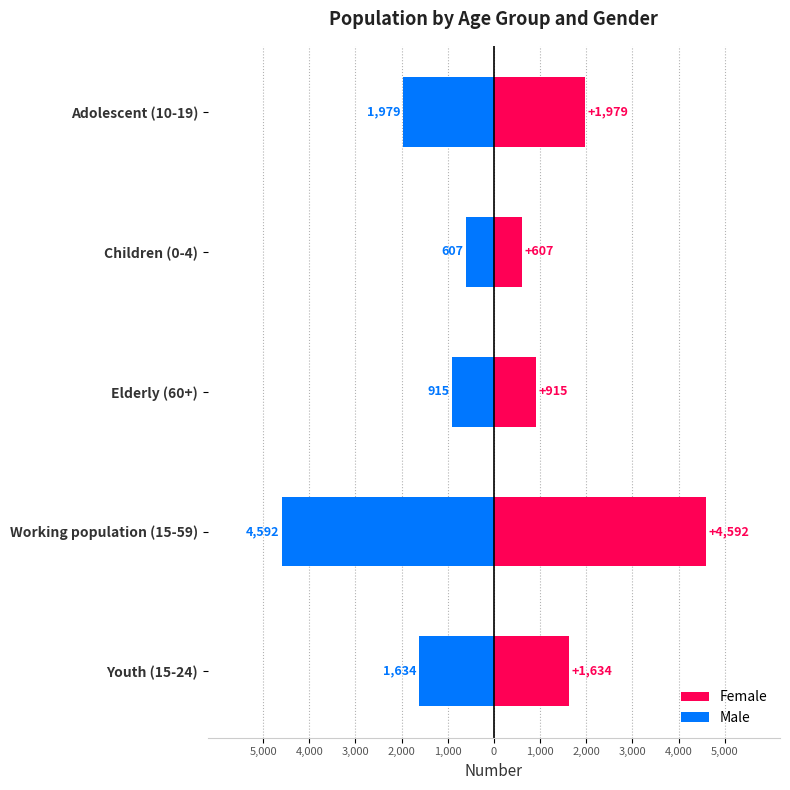

Which series changed the most between Adolescent (10-19) and Children (0-4)?

Female